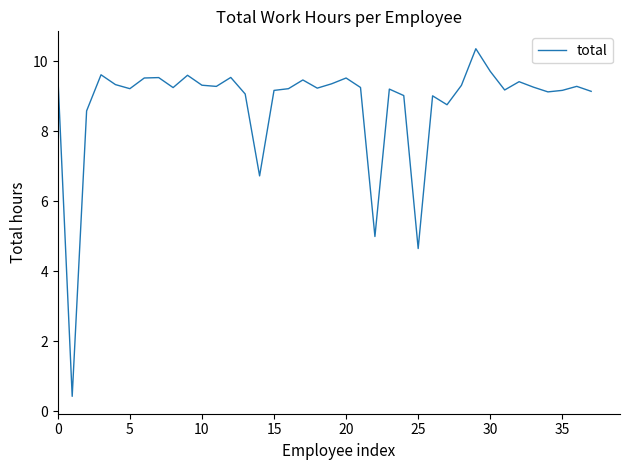

What is the maximum value shown in the chart?

10.4